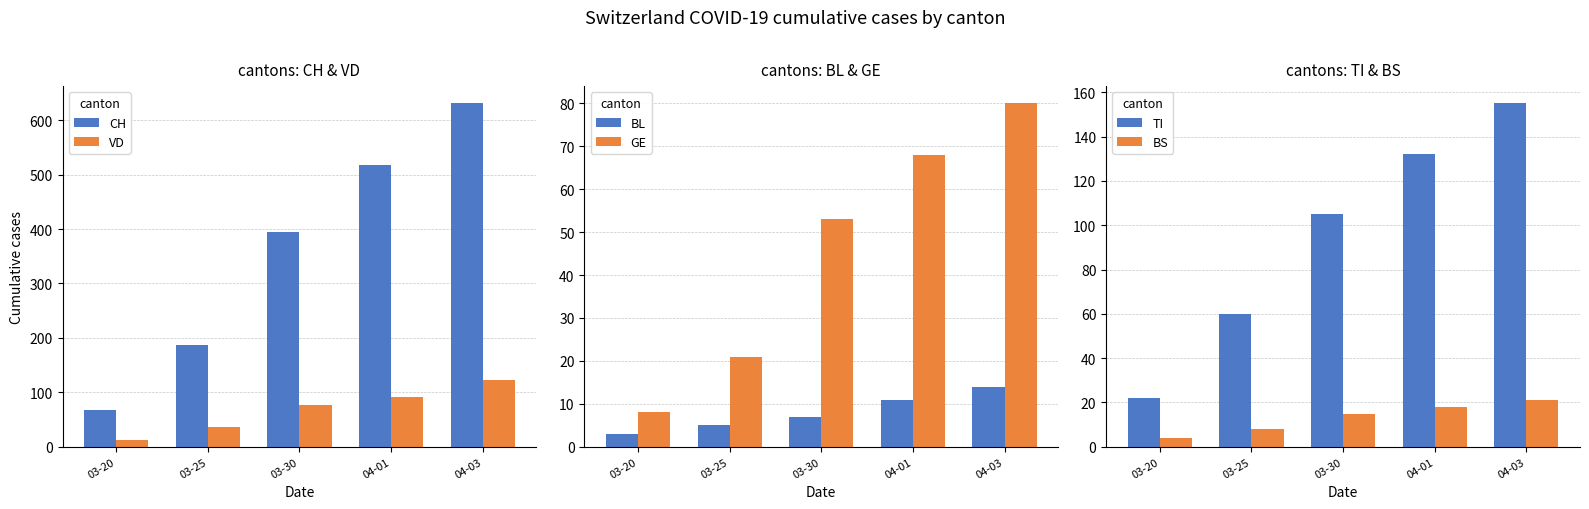

At which category is the sum across all series the highest?

04-03